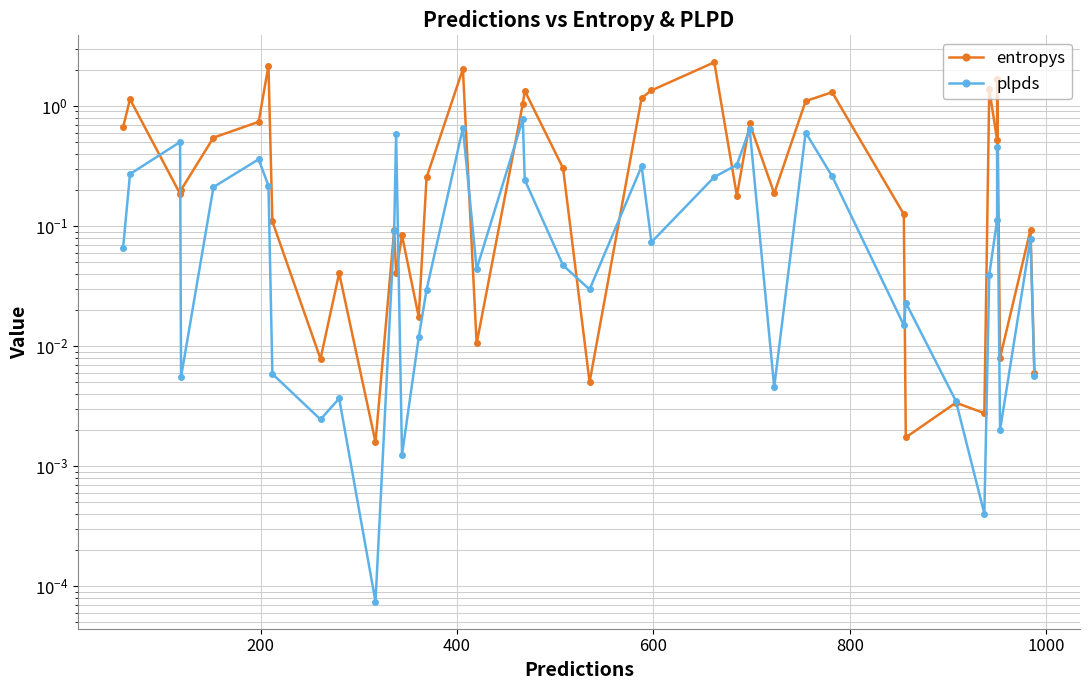

The value of entropys at 22 is 0.5. True or false?

False